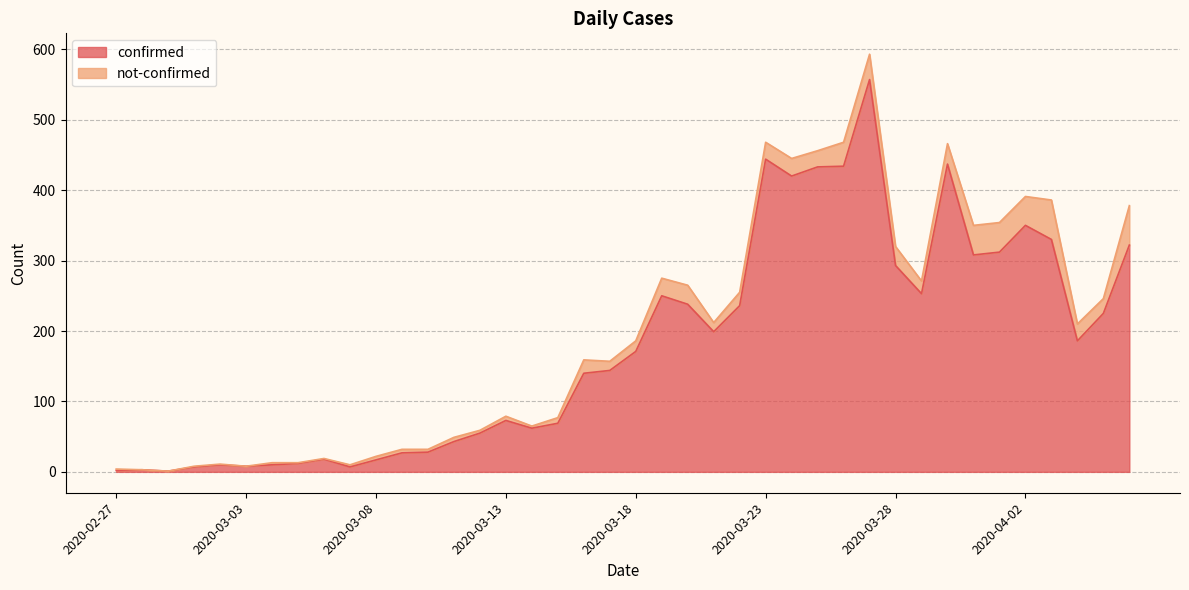

Reading left to right, what are all the values shown in this chart?

2020-02-27=2	2020-02-28=3	2020-02-29=1	2020-03-01=7	2020-03-02=10	2020-03-03=8	2020-03-04=10	2020-03-05=12	2020-03-06=18	2020-03-07=7	2020-03-08=17	2020-03-09=27	2020-03-10=28	2020-03-11=43	2020-03-12=55	2020-03-13=73	2020-03-14=62	2020-03-15=69	2020-03-16=140	2020-03-17=144	2020-03-18=171	2020-03-19=250	2020-03-20=238	2020-03-21=199	2020-03-22=236	2020-03-23=444	2020-03-24=420	2020-03-25=433	2020-03-26=434	2020-03-27=557	2020-03-28=293	2020-03-29=253	2020-03-30=437	2020-03-31=308	2020-04-01=312	2020-04-02=350	2020-04-03=330	2020-04-04=186	2020-04-05=225	2020-04-06=322